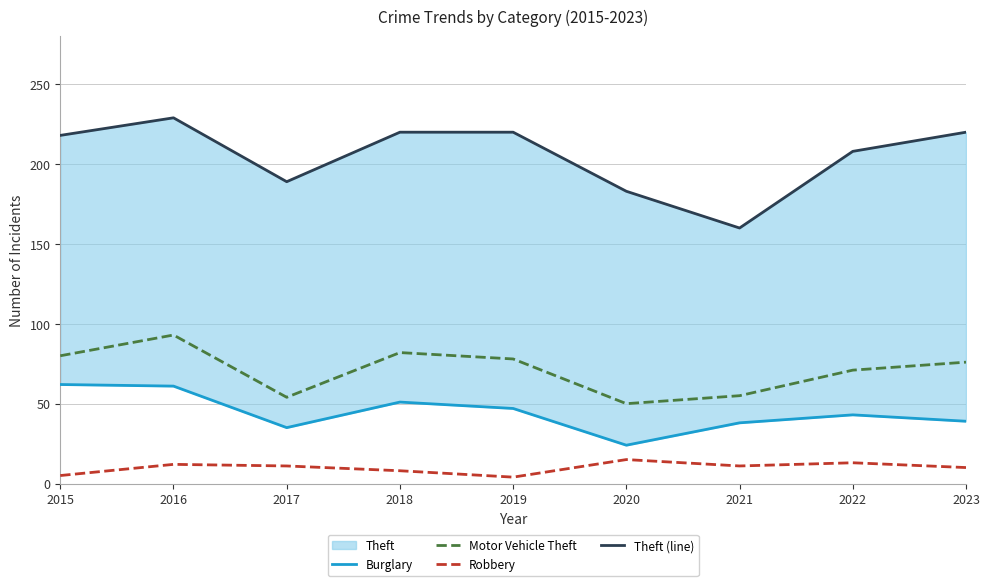

What is the minimum value shown in the chart?

4